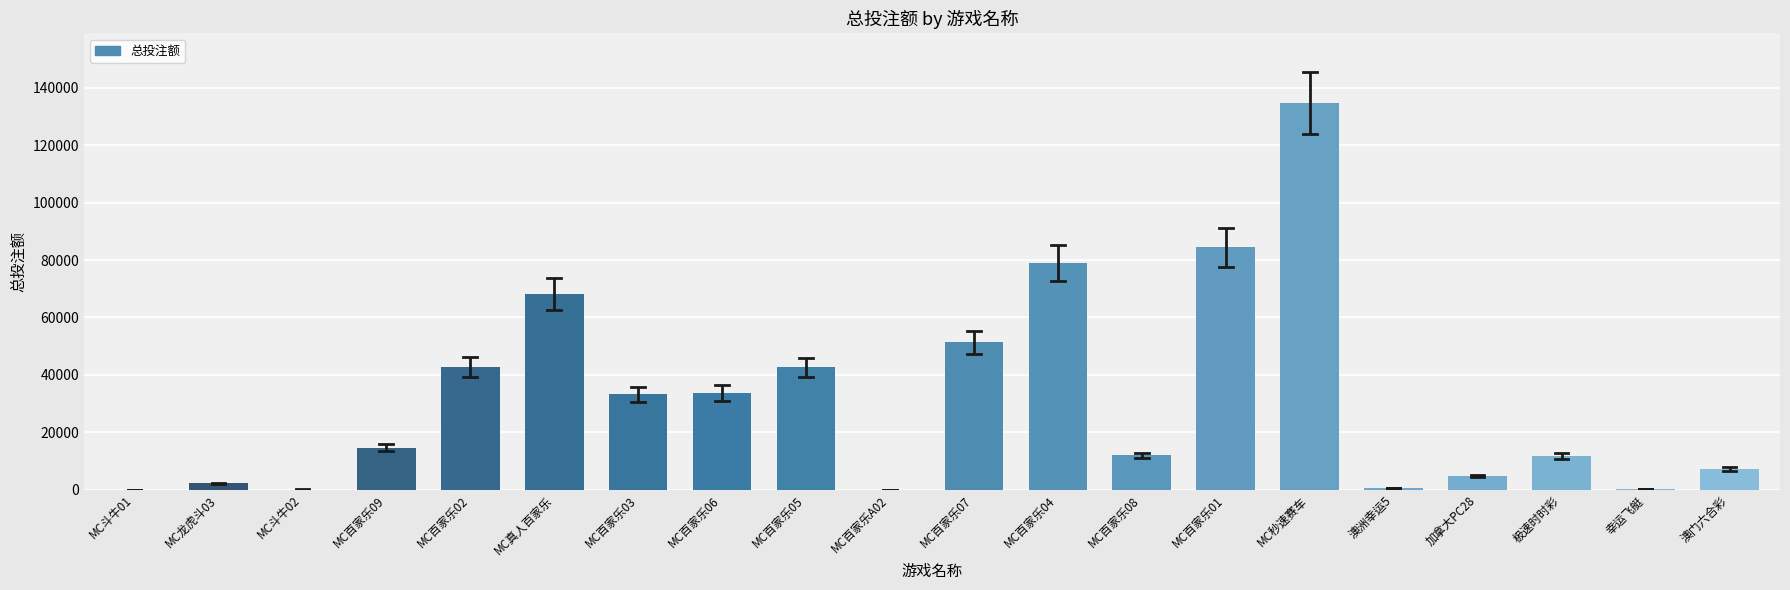

Is it true that the value at MC百家乐04 is 79010?

True